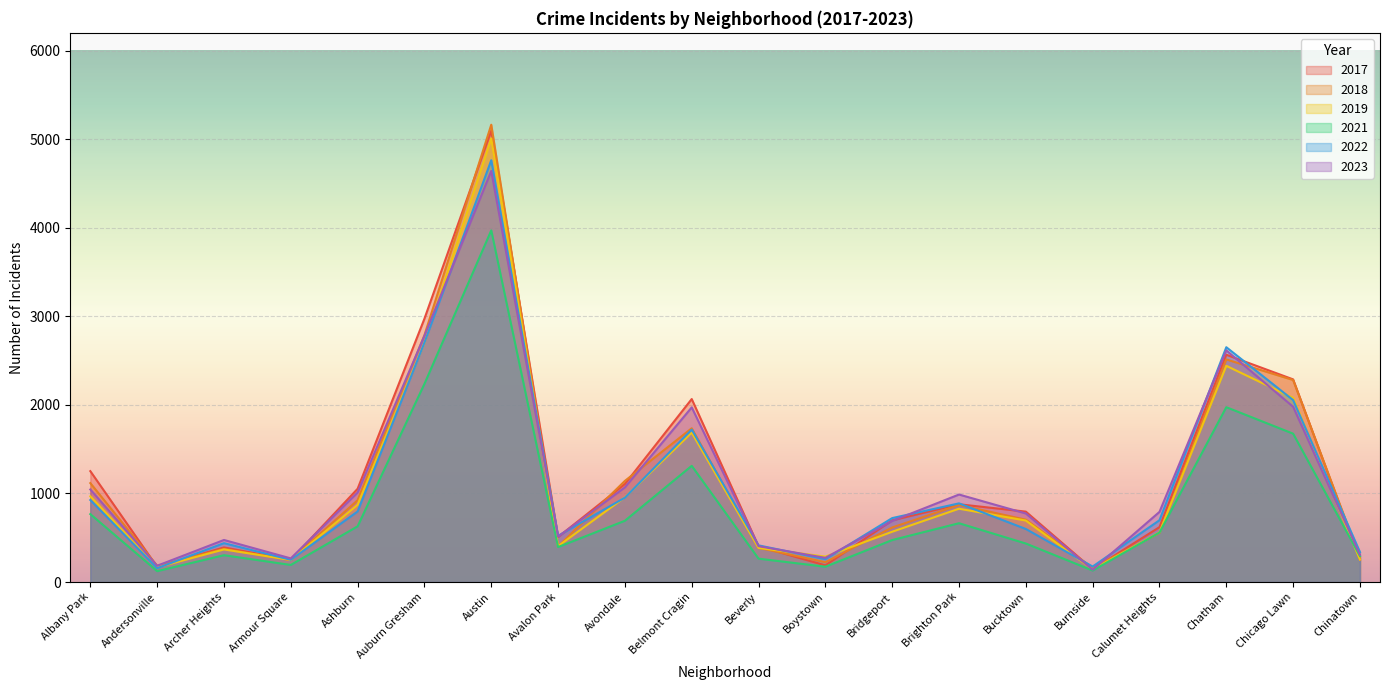

What are all the series names shown in the legend?

2017, 2018, 2019, 2021, 2022, 2023